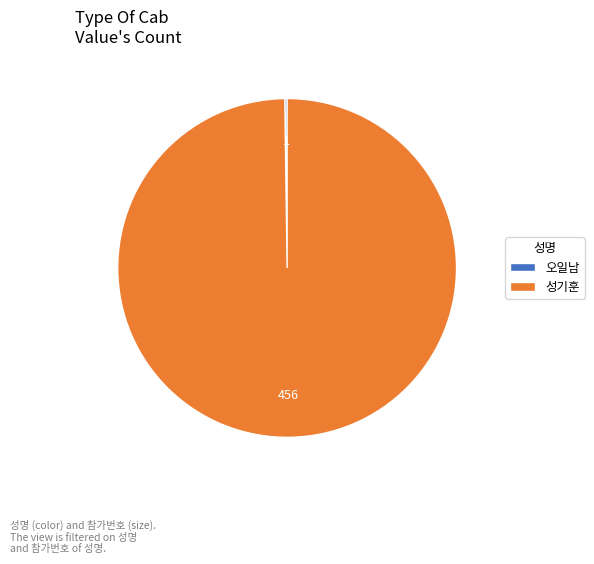

Which category accounts for the majority?

성기훈